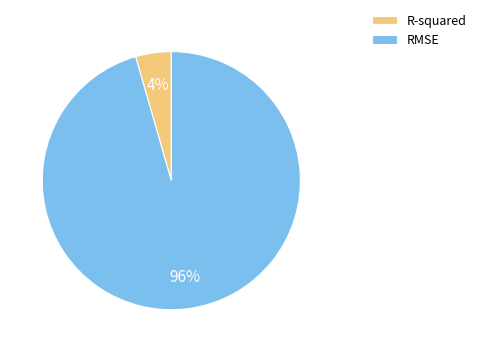

The R-squared slice represents 14% of the pie. True or false?

False